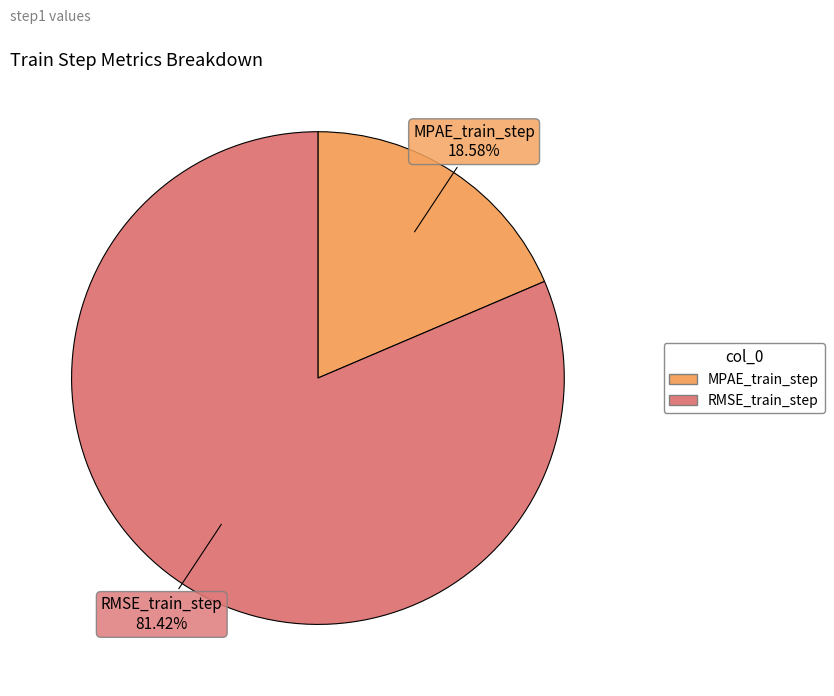

Which has a higher value, MPAE_train_step or RMSE_train_step?

RMSE_train_step